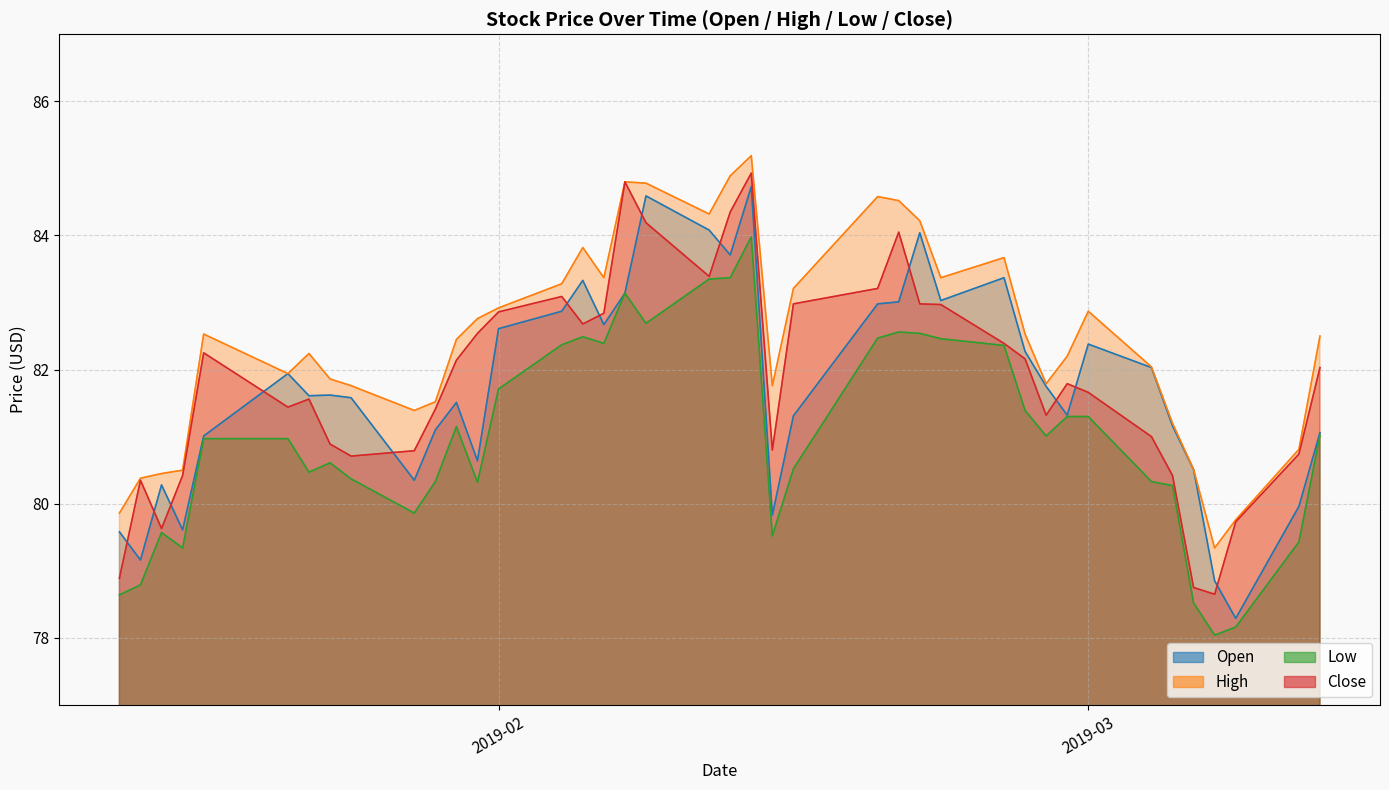

Reading right to left, list all the values displayed in this chart.

Open: 81.1	80.0	78.3	78.8	80.5	81.2	82.0	82.4	81.3	81.8	82.3	83.4	83.0	84.0	83.0	83.0	81.3	79.8	84.7	83.7	84.1	84.6	83.1	82.7	83.3	82.9	82.6	80.6	81.5	81.1	80.3	81.6	81.6	81.6	81.9	81.0	79.6	80.3	79.2	79.6
High: 82.5	80.8	79.8	79.3	80.5	81.2	82.0	82.9	82.2	81.8	82.5	83.7	83.4	84.2	84.5	84.6	83.2	81.8	85.2	84.9	84.3	84.8	84.8	83.4	83.8	83.3	82.9	82.8	82.5	81.5	81.4	81.8	81.9	82.2	81.9	82.5	80.5	80.5	80.4	79.9
Low: 81.0	79.4	78.2	78.0	78.5	80.3	80.3	81.3	81.3	81.0	81.4	82.4	82.5	82.5	82.6	82.5	80.5	79.5	84.0	83.4	83.3	82.7	83.1	82.4	82.5	82.4	81.7	80.3	81.2	80.3	79.9	80.4	80.6	80.5	81.0	81.0	79.3	79.6	78.8	78.6
Close: 82.0	80.7	79.7	78.7	78.8	80.4	81.0	81.7	81.8	81.3	82.2	82.4	83.0	83.0	84.0	83.2	83.0	80.8	84.9	84.3	83.4	84.2	84.8	82.8	82.7	83.1	82.9	82.5	82.1	81.4	80.8	80.7	80.9	81.6	81.4	82.2	80.4	79.6	80.3	78.9